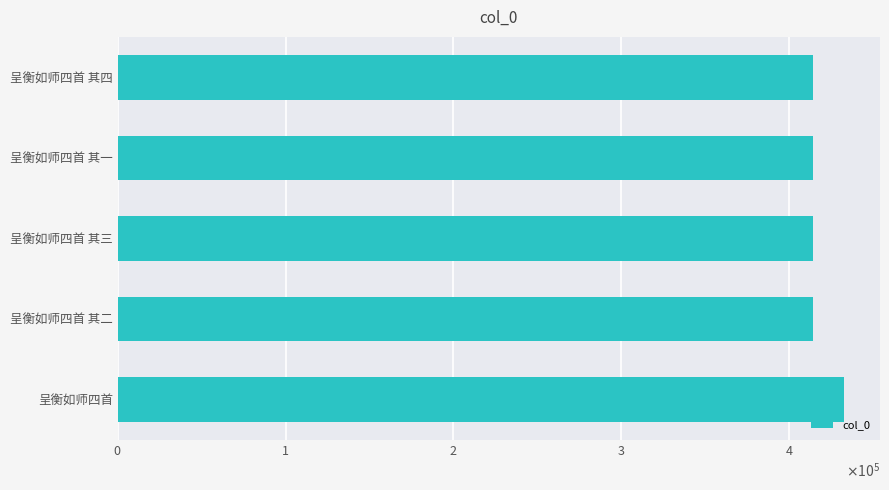

What is the average value?

417648